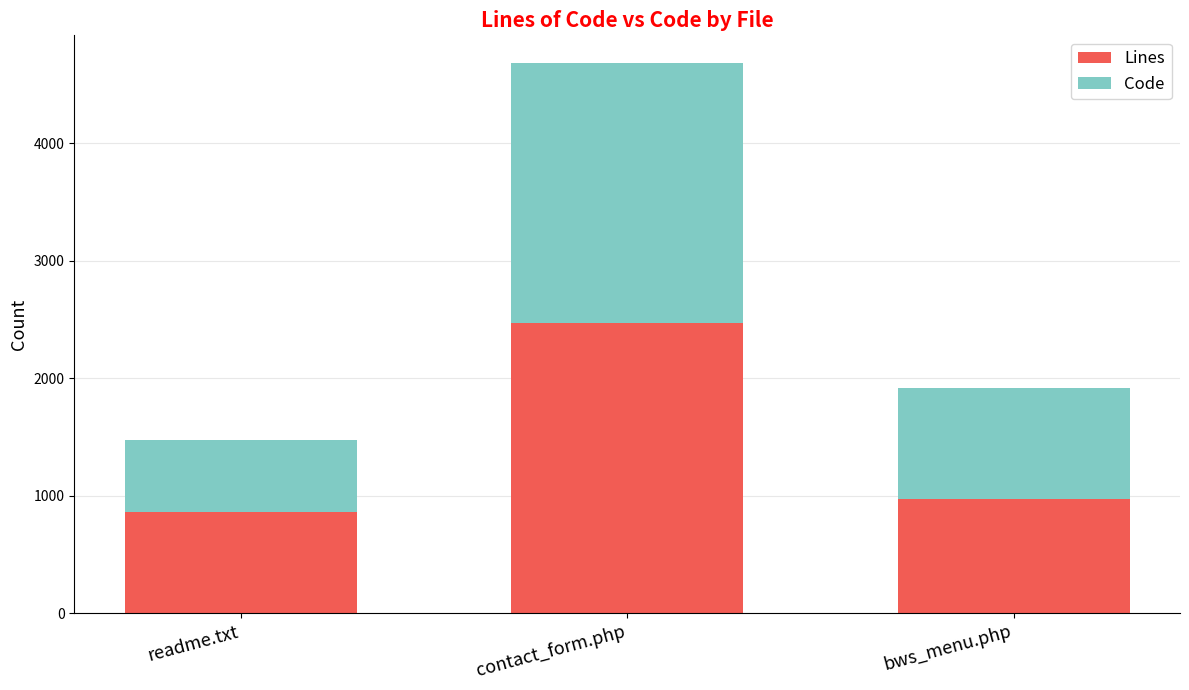

How many data points does each series have?

3